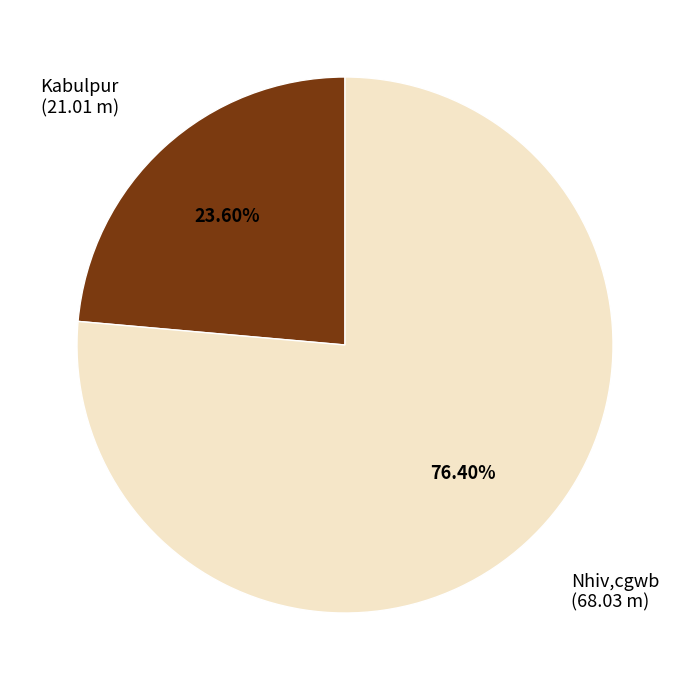

Count the number of slices in the pie.

2